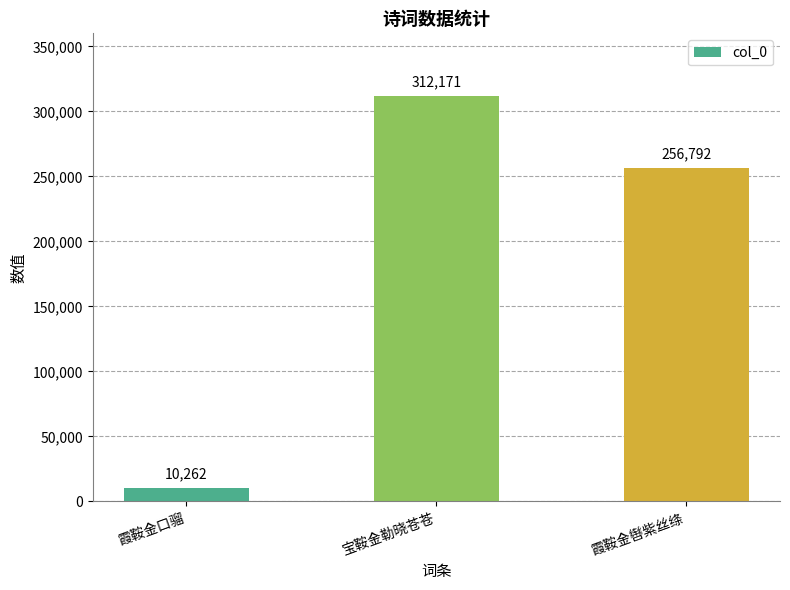

Reading left to right, extract all data points from this chart.

霞鞍金口骝=10262	宝鞍金勒晓苍苍=312171	霞鞍金辔紫丝绦=256792